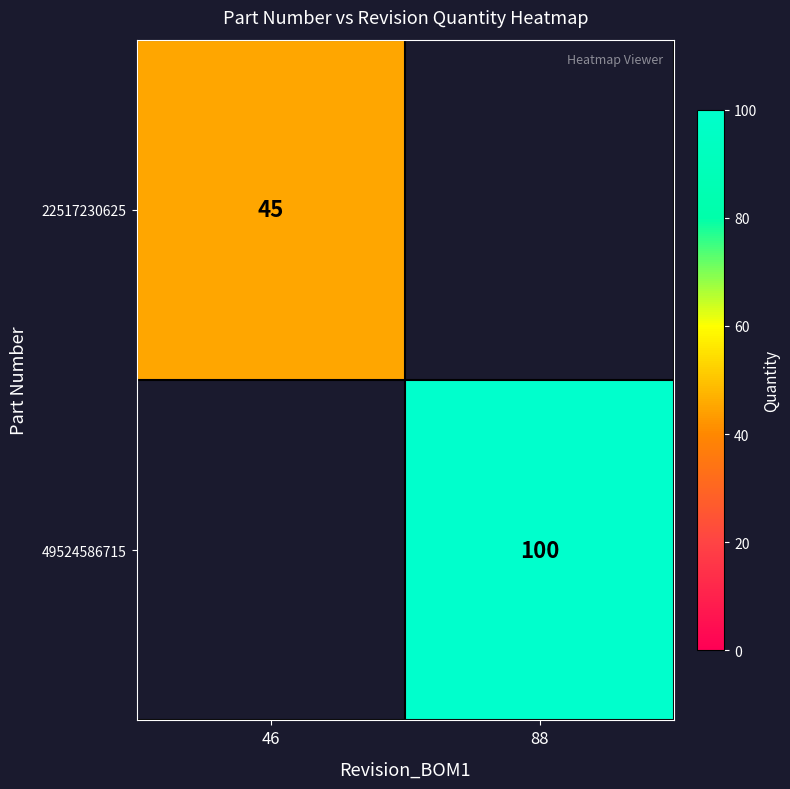

Is the value of 22517230625 at 46 greater than the value of 49524586715 at 88?

No